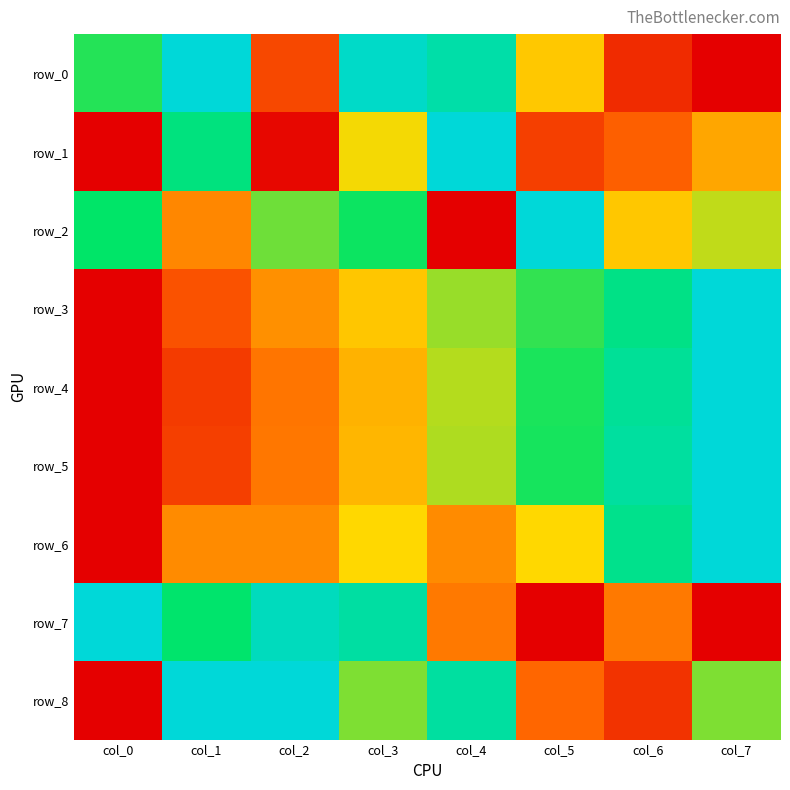

What is the difference between the highest and lowest values at col_4?

1.0